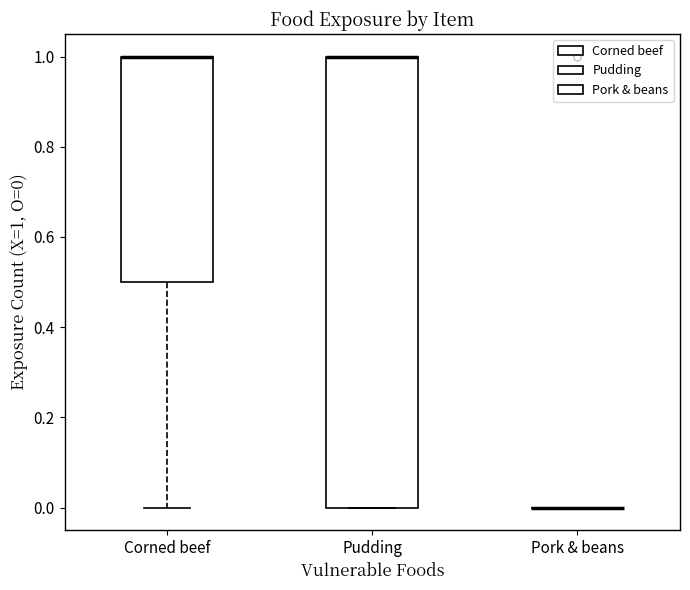

Reading left to right, read every box against the y-axis: the position of its median line, the range the box covers, and the ends of its whiskers. The values are not printed on the chart, so give them approximately, as read against the axis.

Corned beef: median 1.0 (drawn on the box's upper edge), box 0.5 to 1.0, whiskers 0.0 to 1.0
Pudding: median 1.0 (drawn on the box's upper edge), box 0.0 to 1.0, whiskers 0.0 to 1.0
Pork & beans: box collapsed to a line at 0.0, whiskers 0.0 to 0.0